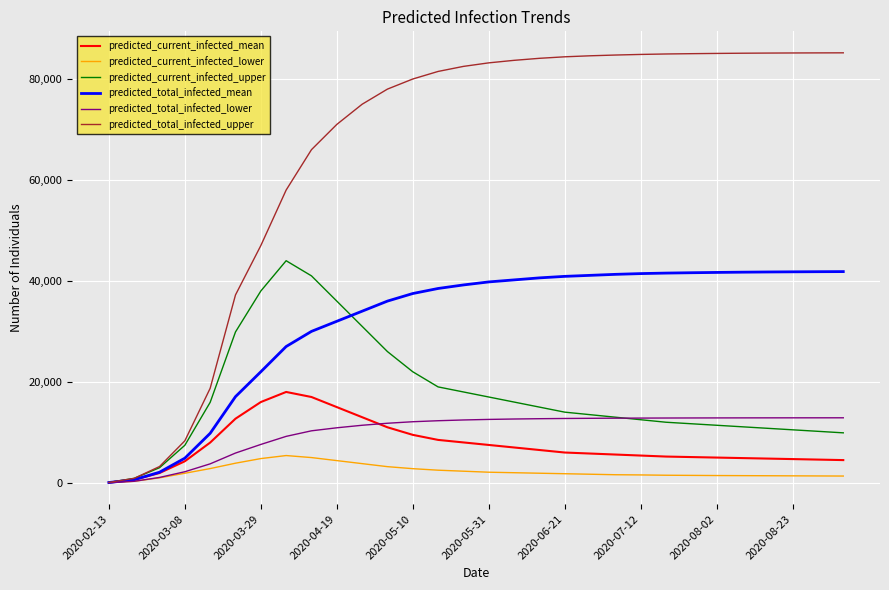

What is the highest value of the predicted_total_infected_mean series?

41845